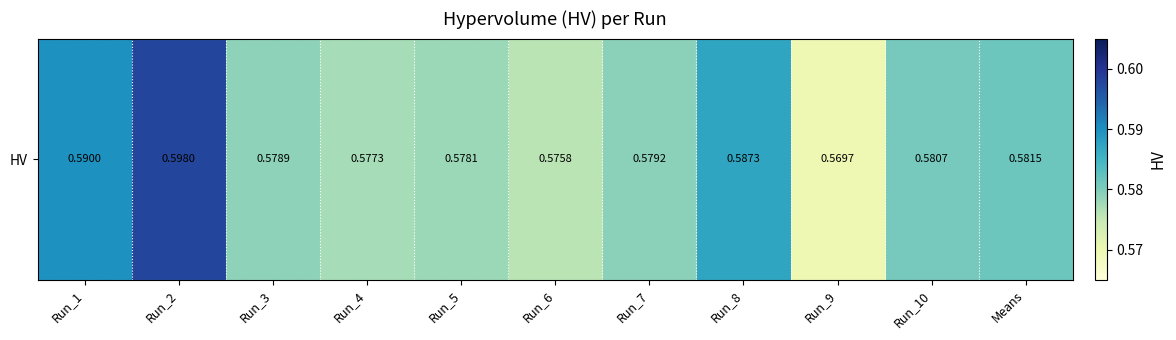

Is it true that the value at Run_3 is 0.6?

True